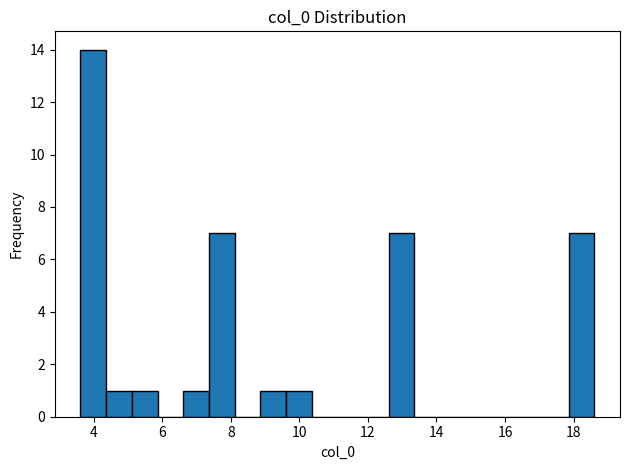

Read against the x-axis, roughly where is the centre of the tallest bar?

4.0